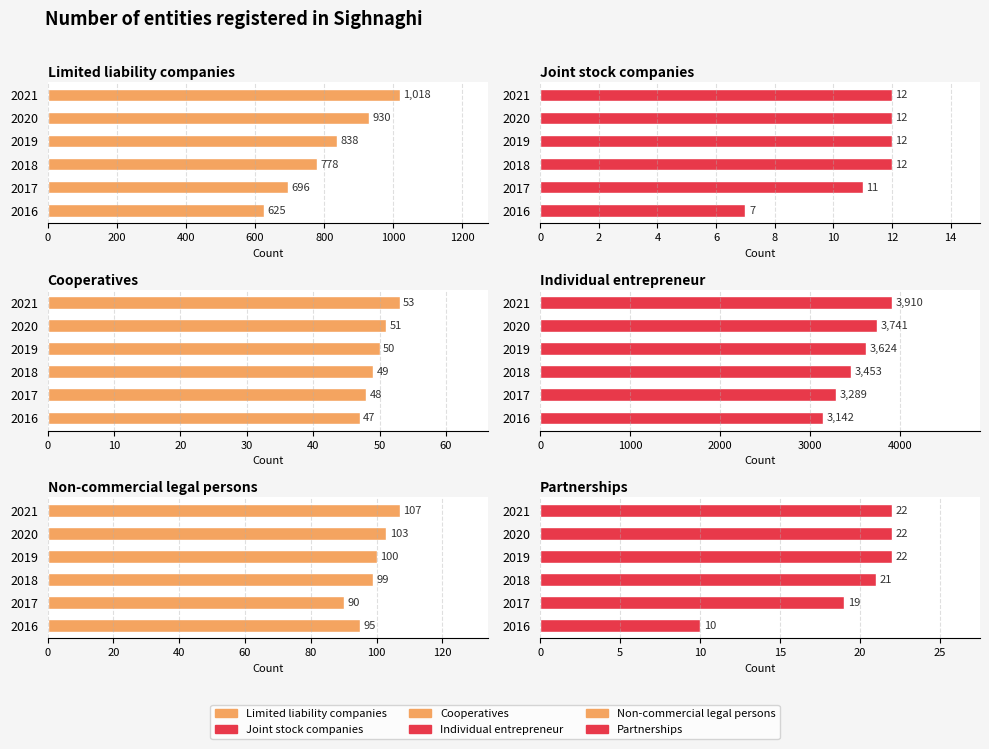

At 2020, list the series in order from largest to smallest.

Individual entrepreneur, Limited liability companies, Non-commercial legal persons, Cooperatives, Partnerships, Joint stock companies